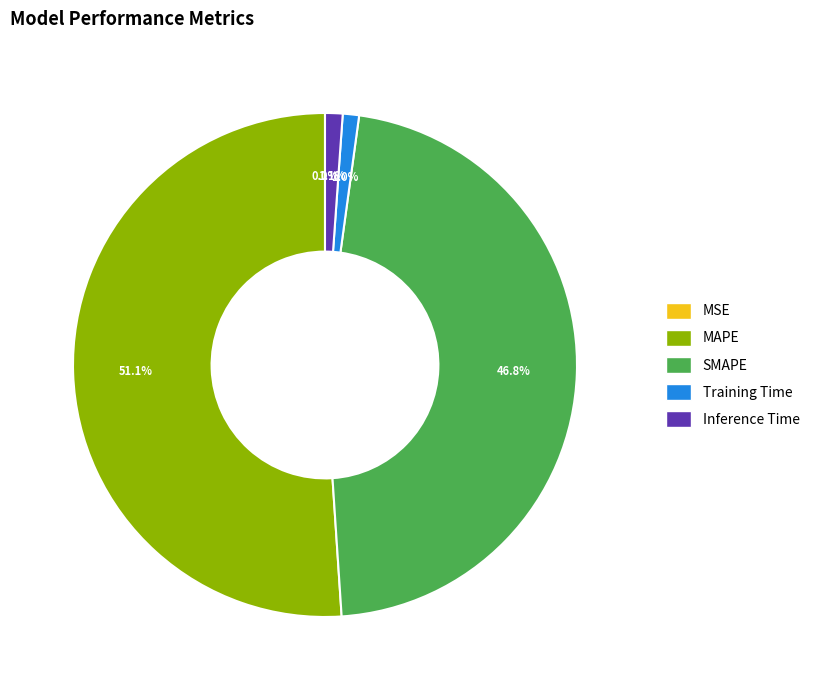

Between Training Time and SMAPE, which is larger?

SMAPE